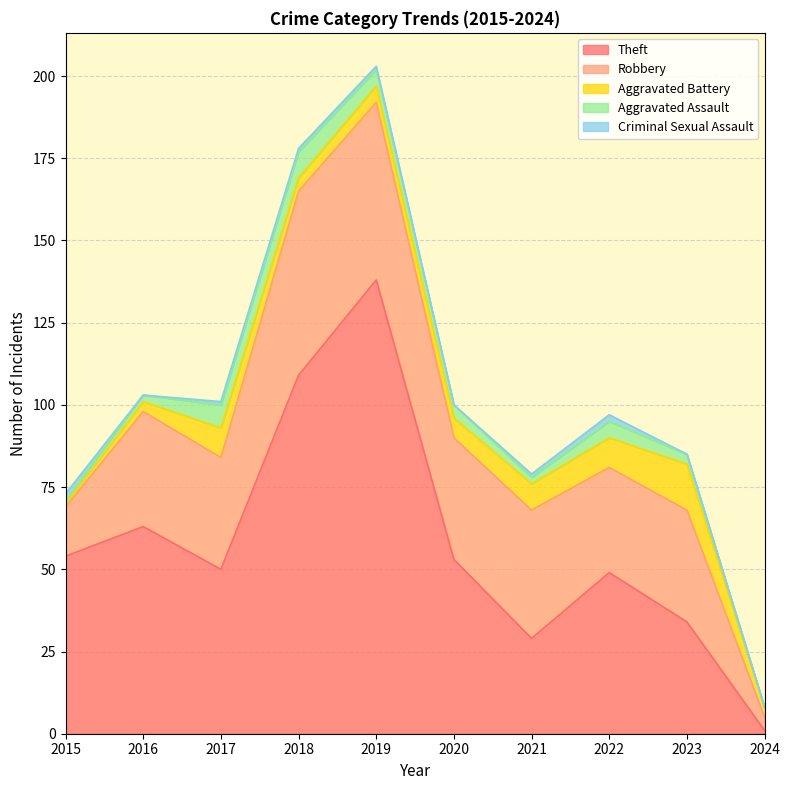

What is the value of the Aggravated Battery point at the 6th from the left?

6